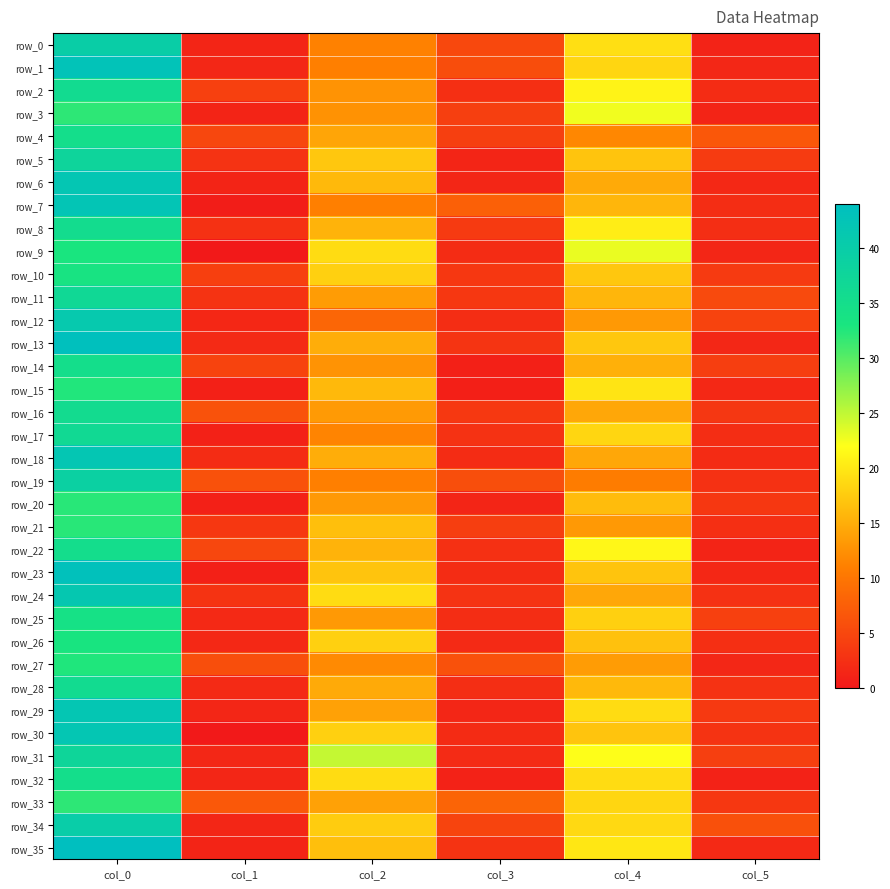

Count the number of data series in this chart.

36